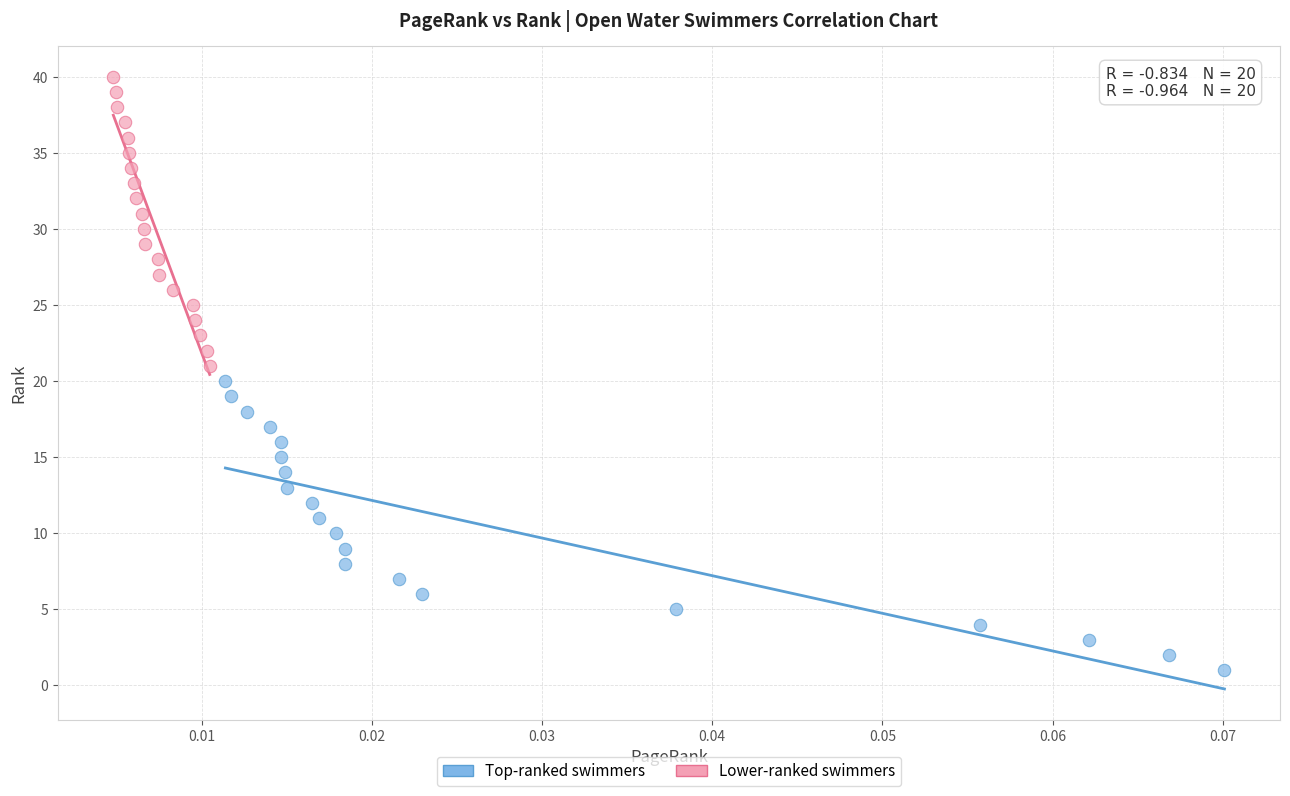

Which series reaches the maximum Y coordinate?

Lower-ranked swimmers